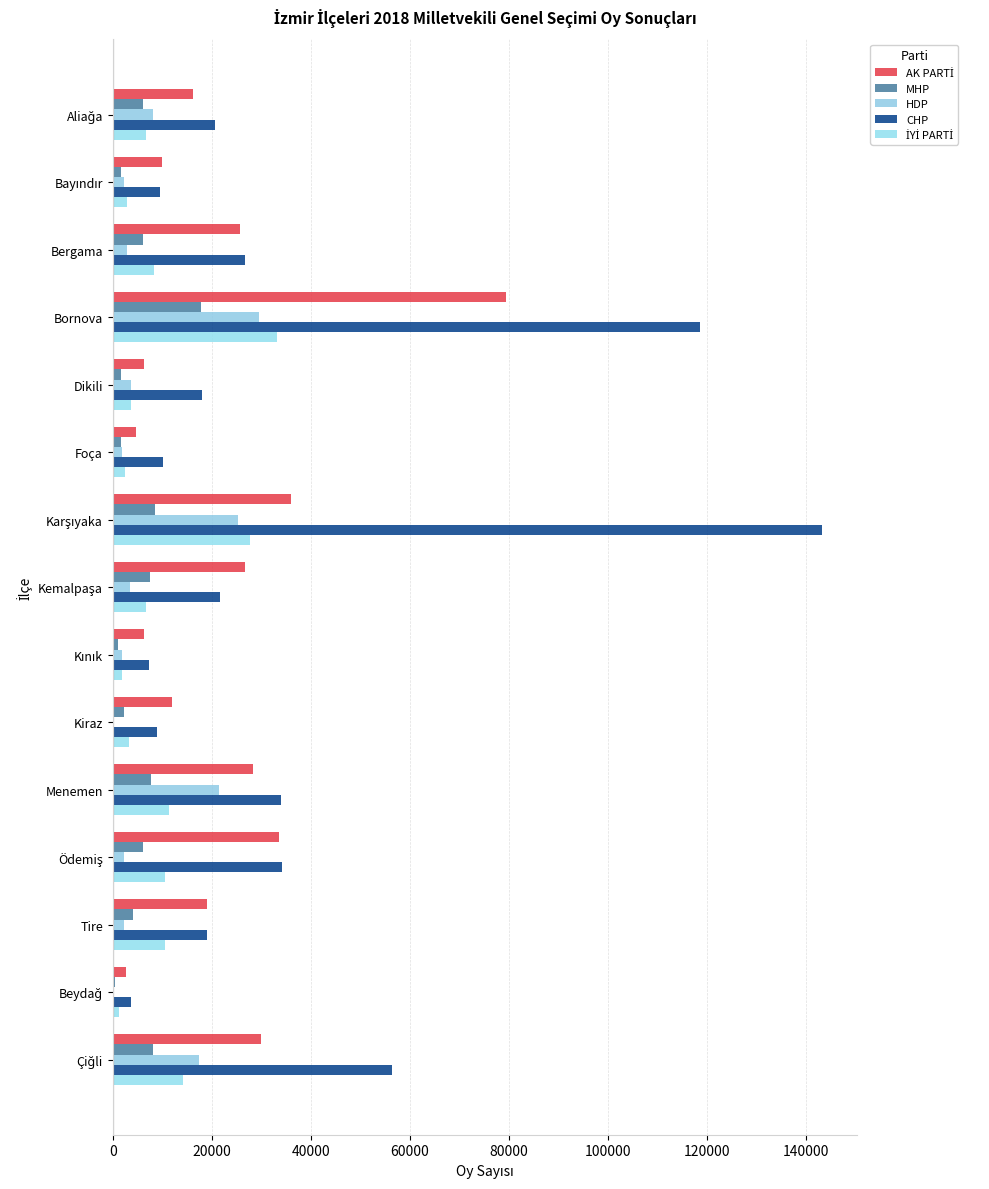

How many distinct data groups are displayed?

5